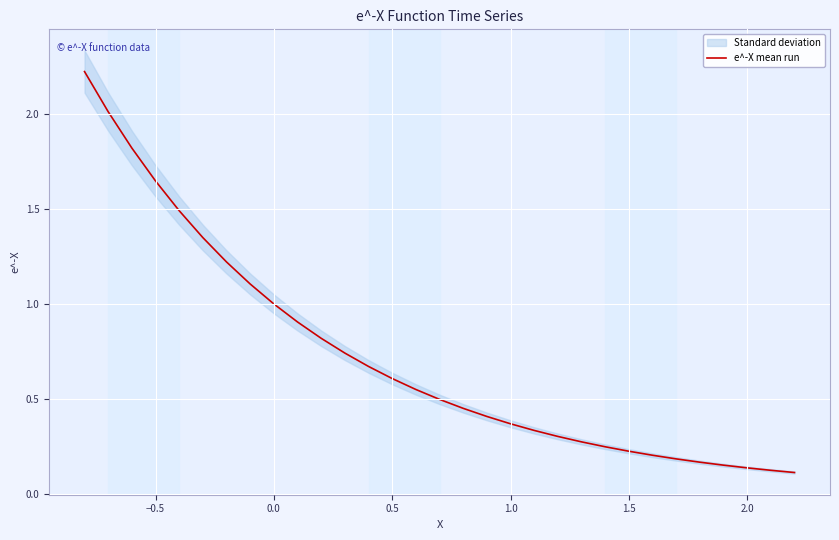

The e^-X mean run series shows 0.4 at 0.5. True or false?

False